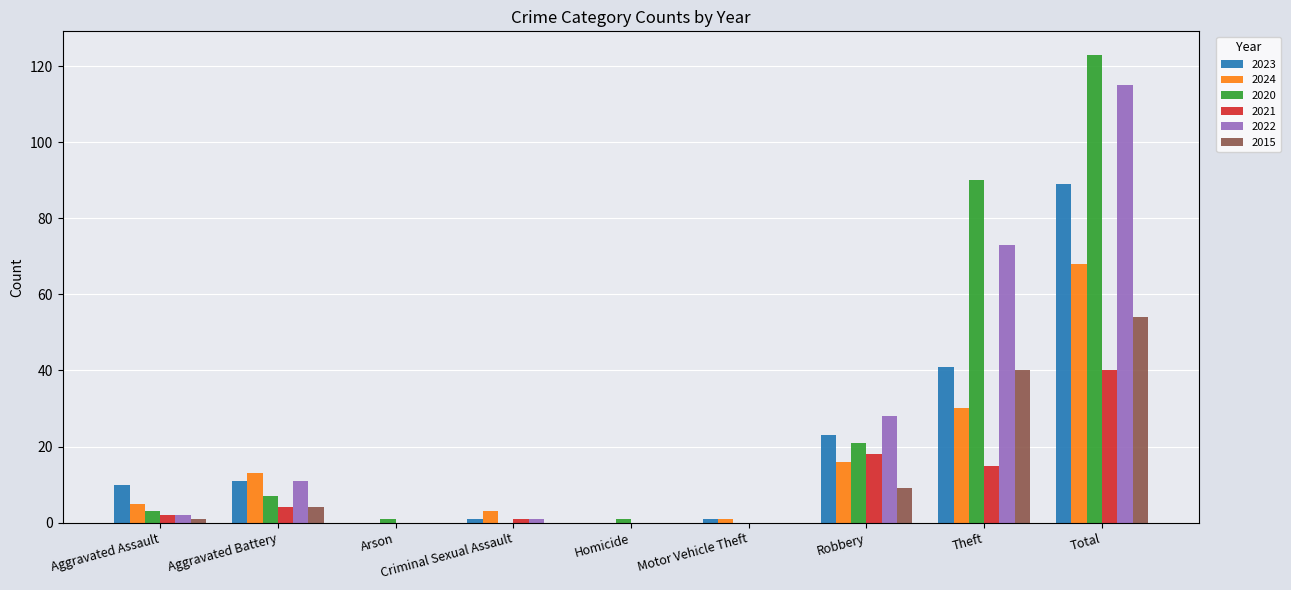

What is the difference between the 2020 values at Total and Motor Vehicle Theft?

123